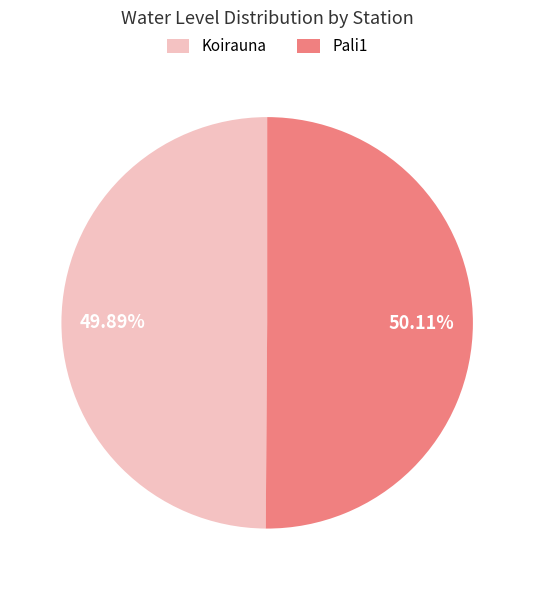

Is it true that Pali1 is 50% of the pie?

True